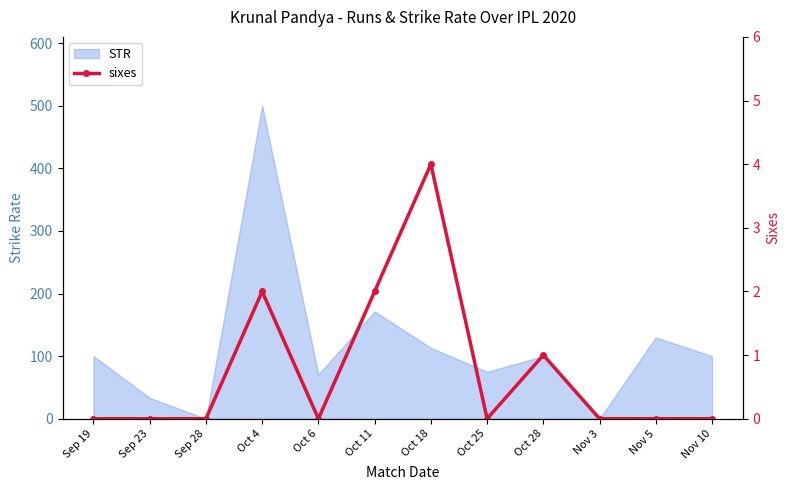

The chart shows a value of 2 at Oct 25. True or false?

False